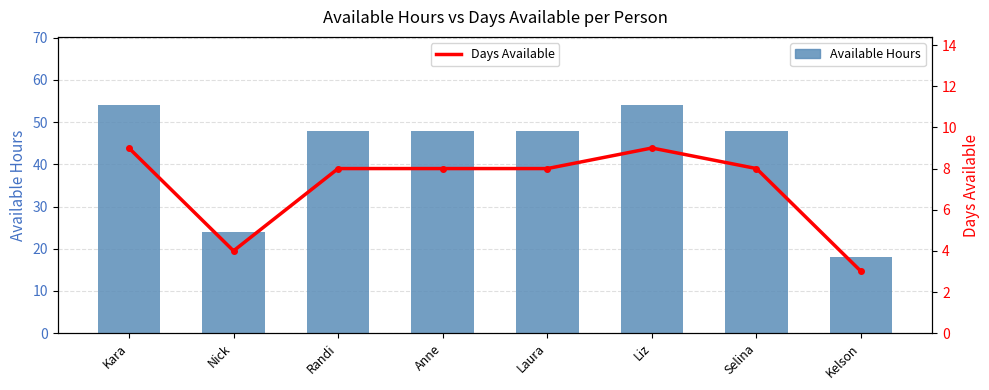

Where does the Days Available series first go above 8?

Kara